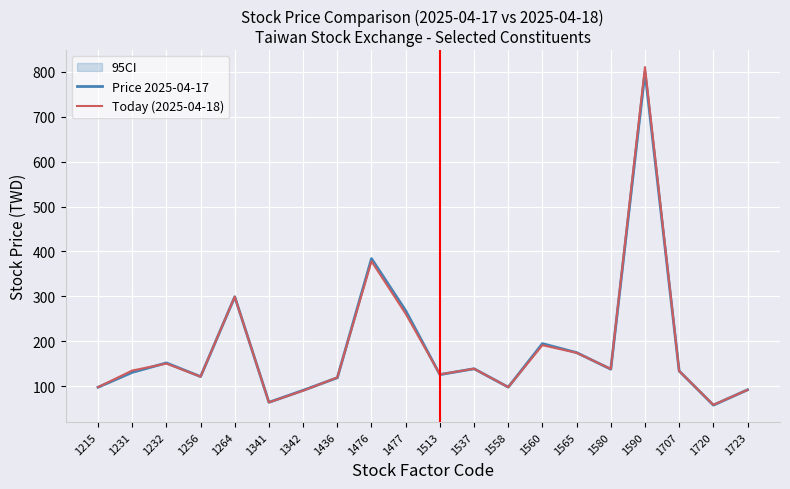

Reading left to right, extract all data points from this chart.

Price 2025-04-17: 97.2	130.5	151.5	121.0	299.0	63.7	90.4	118.5	384.0	268.0	125.5	138.5	97.5	194.5	174.5	137.5	800.0	133.5	57.4	91.6
Today (2025-04-18): 97.4	134.5	150.0	121.0	299.0	63.5	89.6	119.0	378.0	261.0	126.0	138.5	97.5	191.0	174.0	138.0	811.0	133.5	58.0	91.3